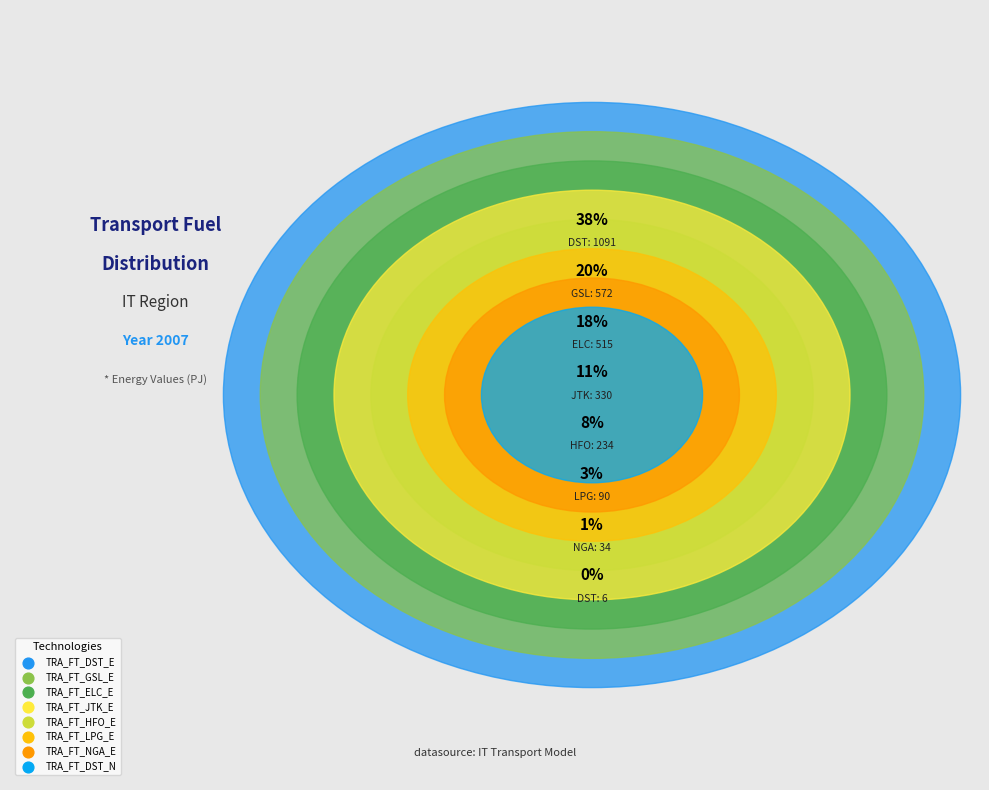

Rank the categories by value from lowest to highest.

TRA_FT_DST_N, TRA_FT_NGA_E, TRA_FT_LPG_E, TRA_FT_HFO_E, TRA_FT_JTK_E, TRA_FT_ELC_E, TRA_FT_GSL_E, TRA_FT_DST_E